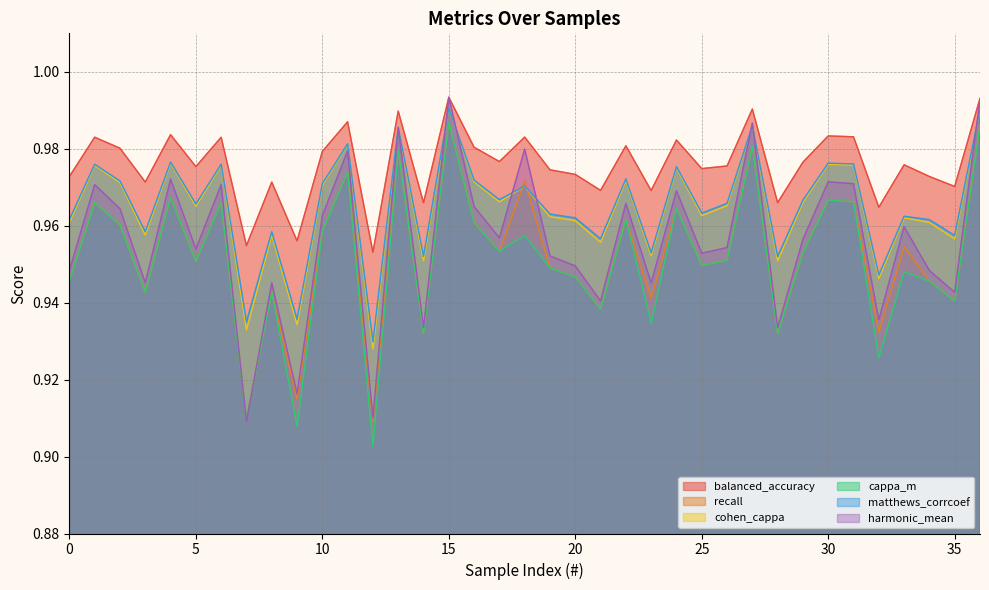

Which series changed the most between 1 and 28?

harmonic_mean